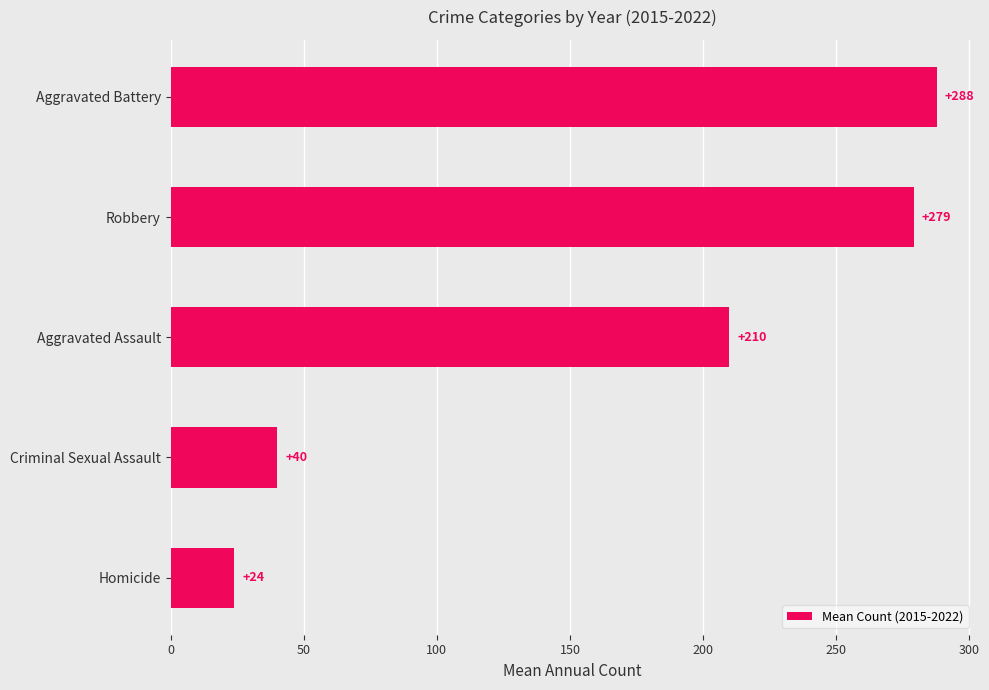

At which category does the chart reach its peak across all series?

Aggravated Battery